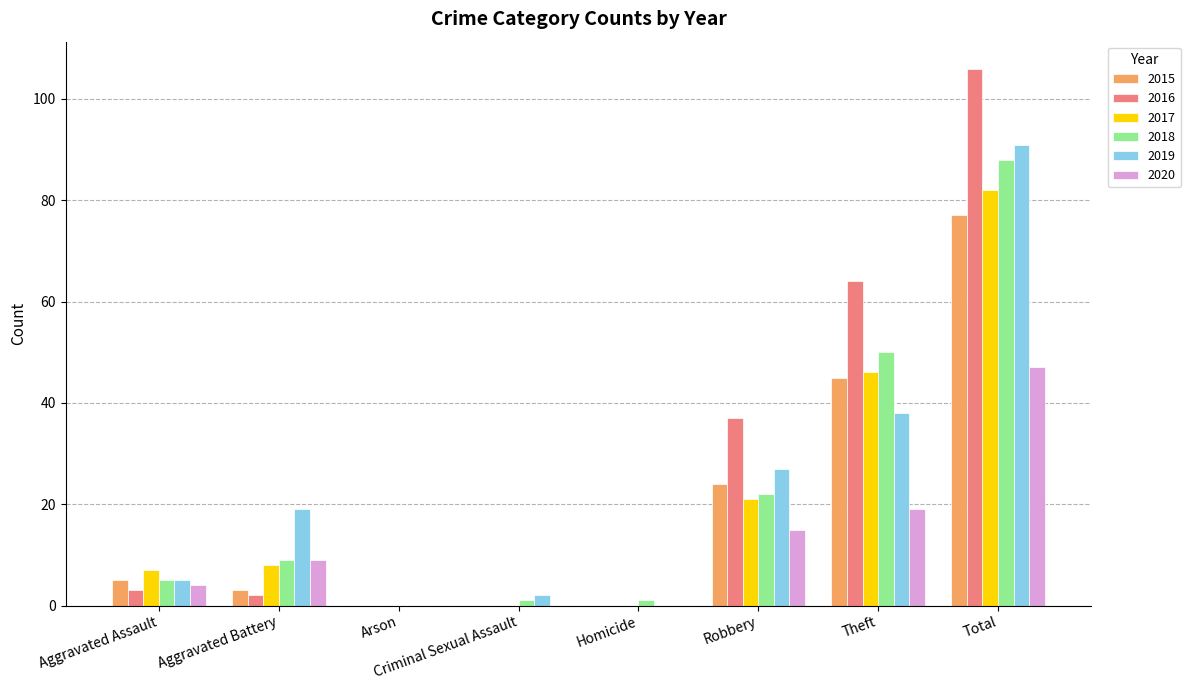

What is the greatest value displayed?

106